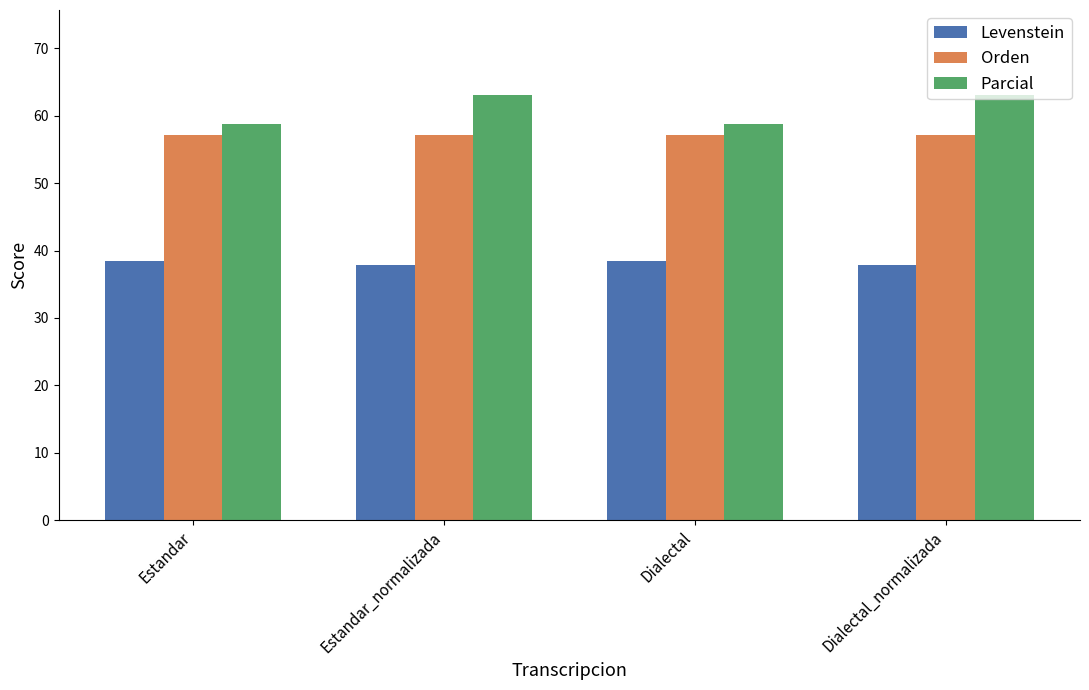

Reading left to right, extract all data points from this chart.

Levenstein: Estandar=38.5	Estandar_normalizada=37.9	Dialectal=38.5	Dialectal_normalizada=37.9
Orden: Estandar=57.1	Estandar_normalizada=57.1	Dialectal=57.1	Dialectal_normalizada=57.1
Parcial: Estandar=58.8	Estandar_normalizada=63.1	Dialectal=58.8	Dialectal_normalizada=63.1